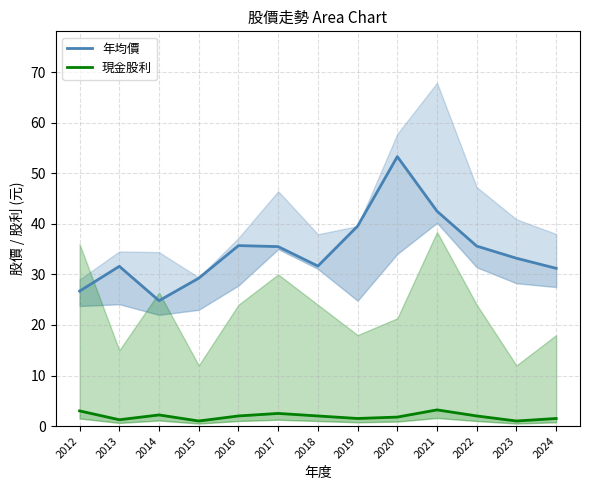

List the labels in order of 年均價 value, smallest first.

2014, 2012, 2015, 2024, 2013, 2018, 2023, 2017, 2022, 2016, 2019, 2021, 2020